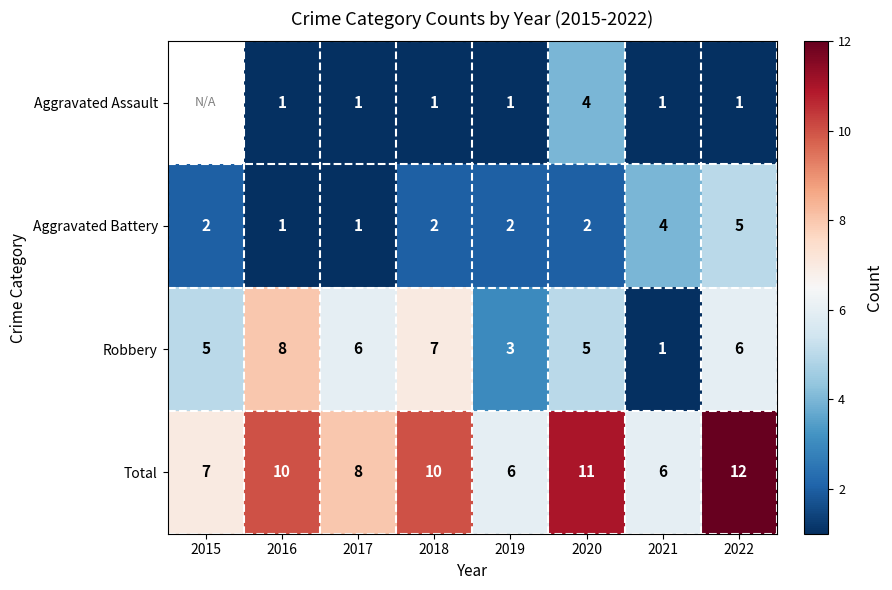

What is the spread (max minus min) of values at 2022?

11